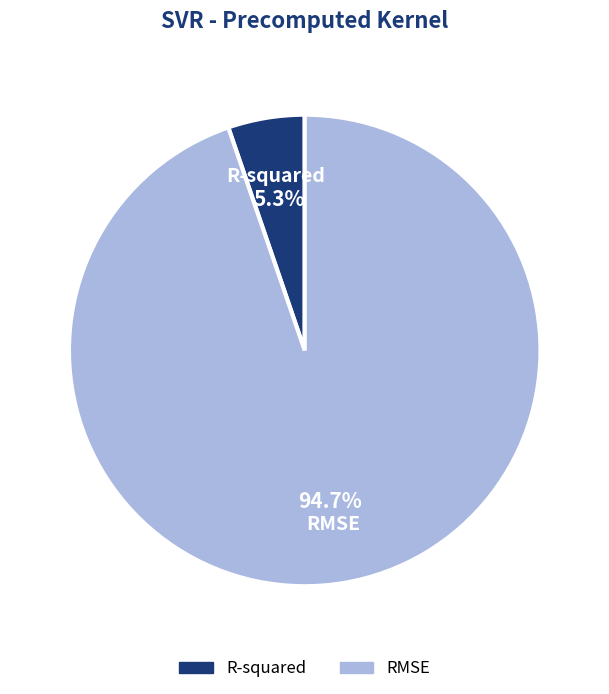

What percentage is NOT represented by R-squared?

94.7%